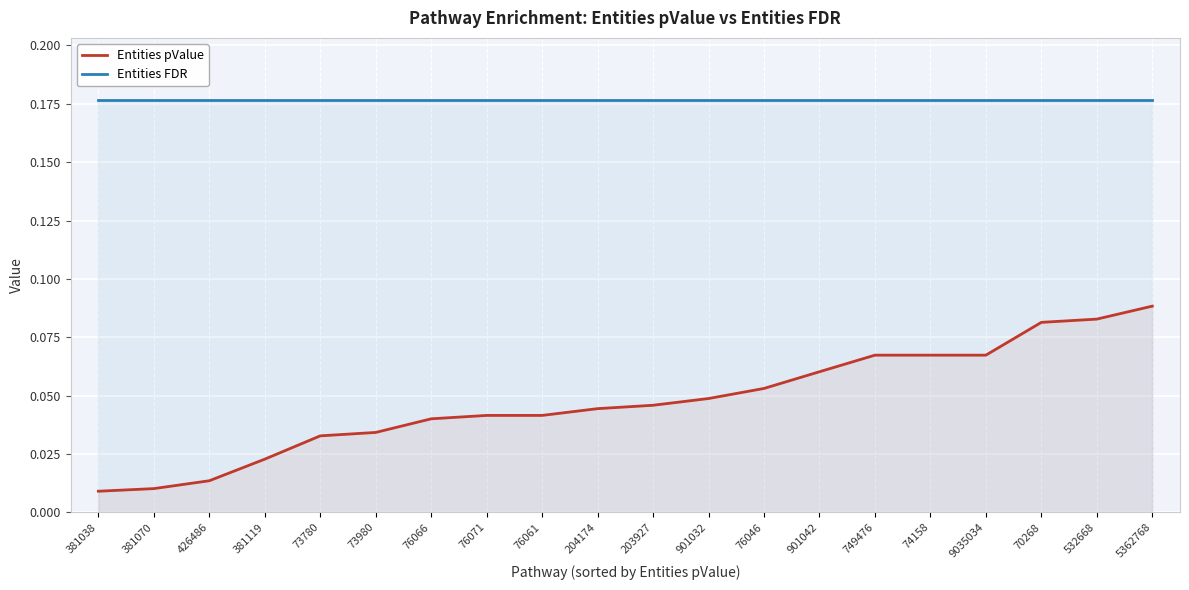

At which label does Entities pValue reach its minimum?

381038